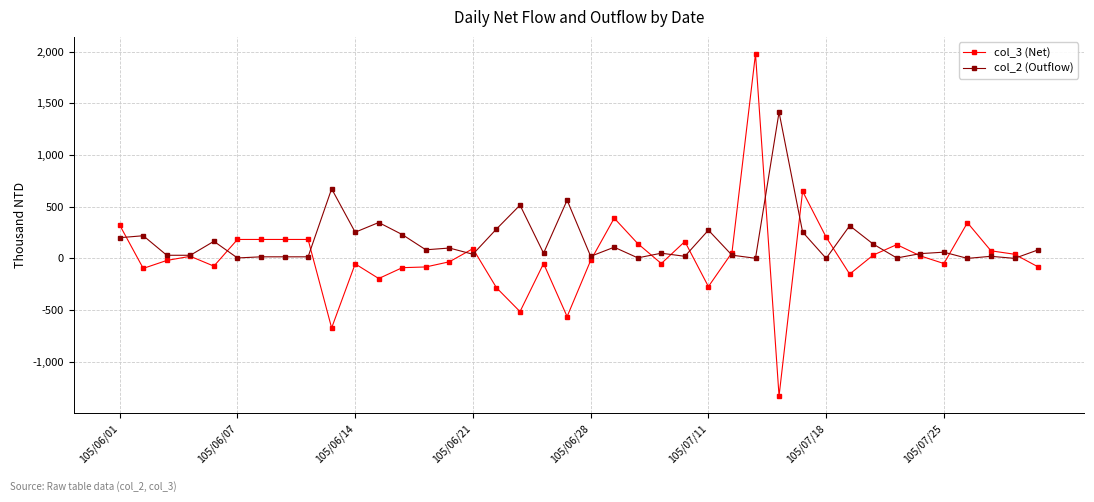

What is the maximum value shown in the chart?

1978